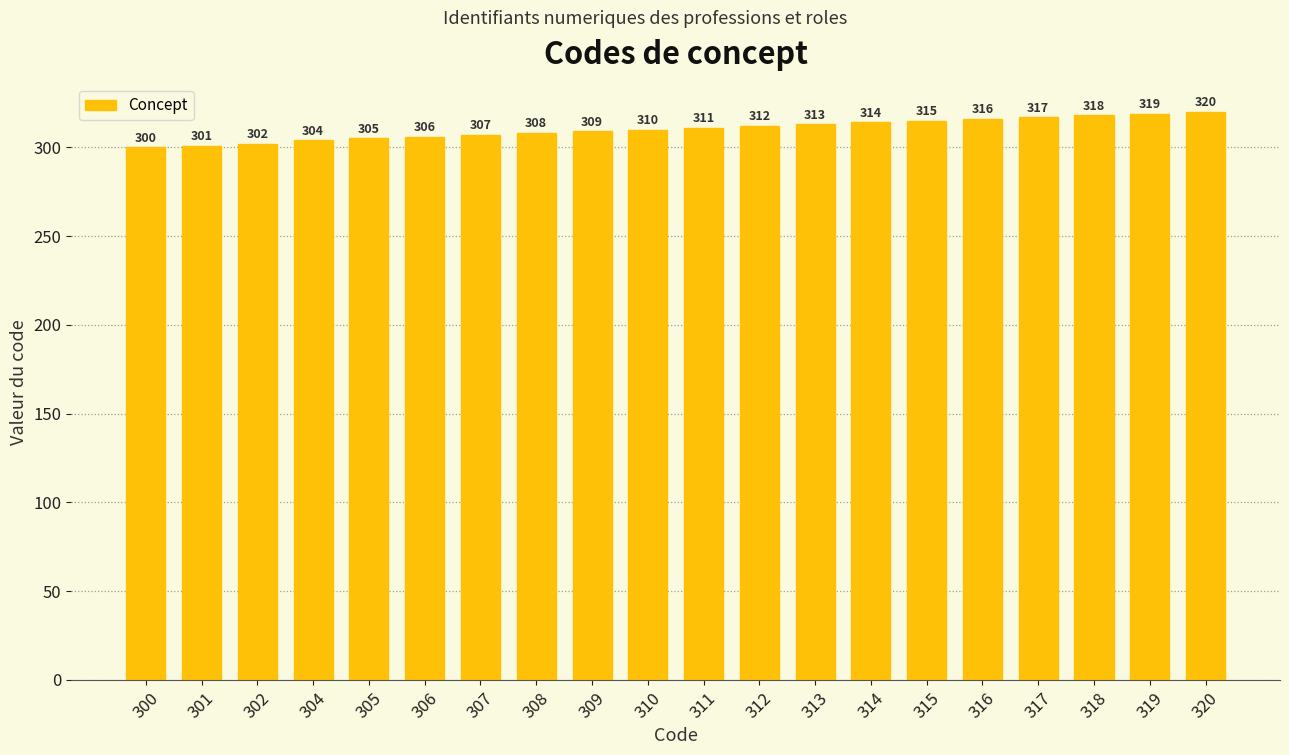

How many data points are less than 311?

10